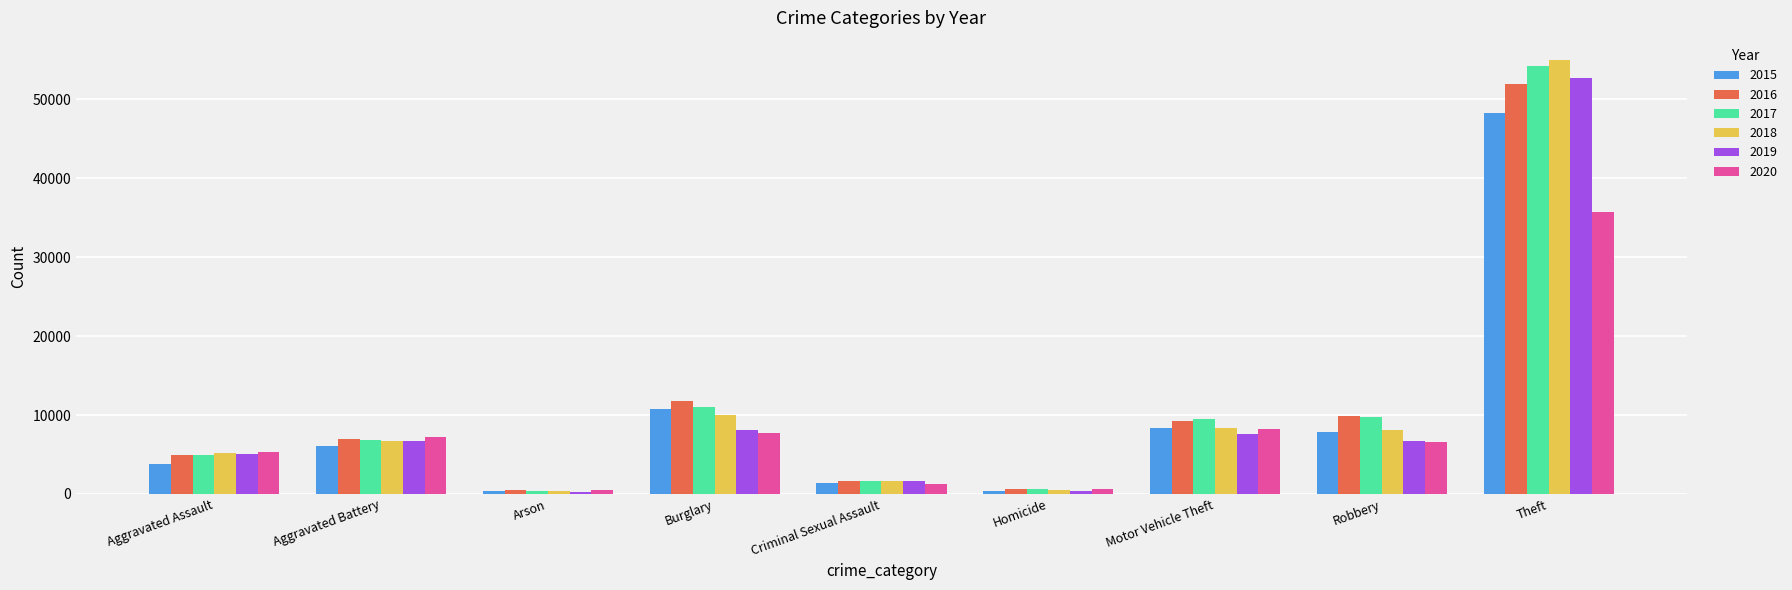

True or false: 2019 has a value of 1623 at Criminal Sexual Assault.

True